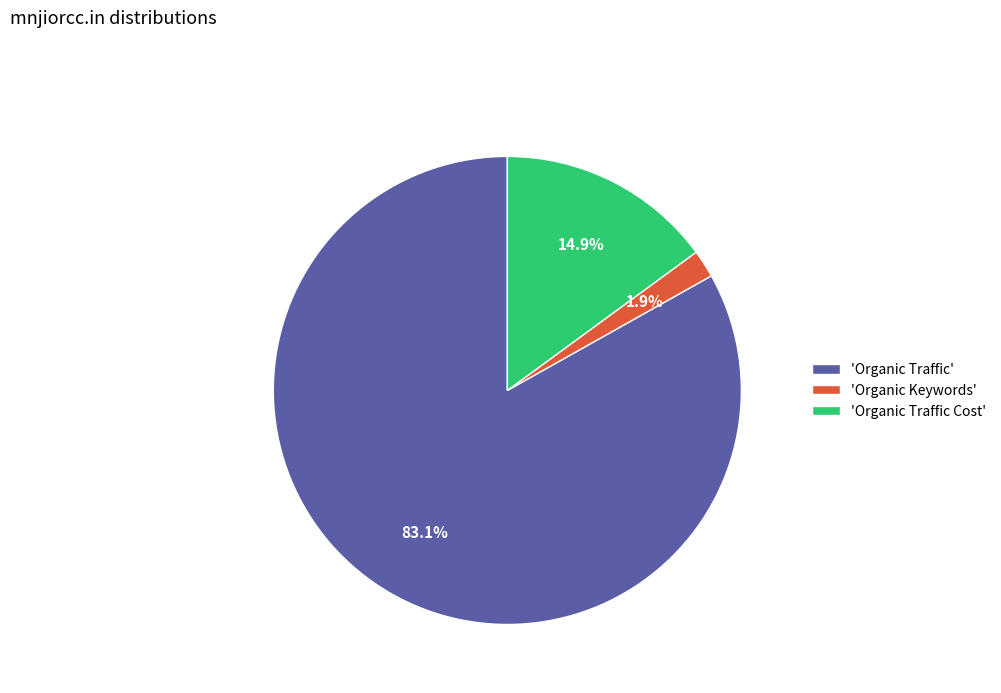

Which slice is the smallest?

'Organic Keywords'